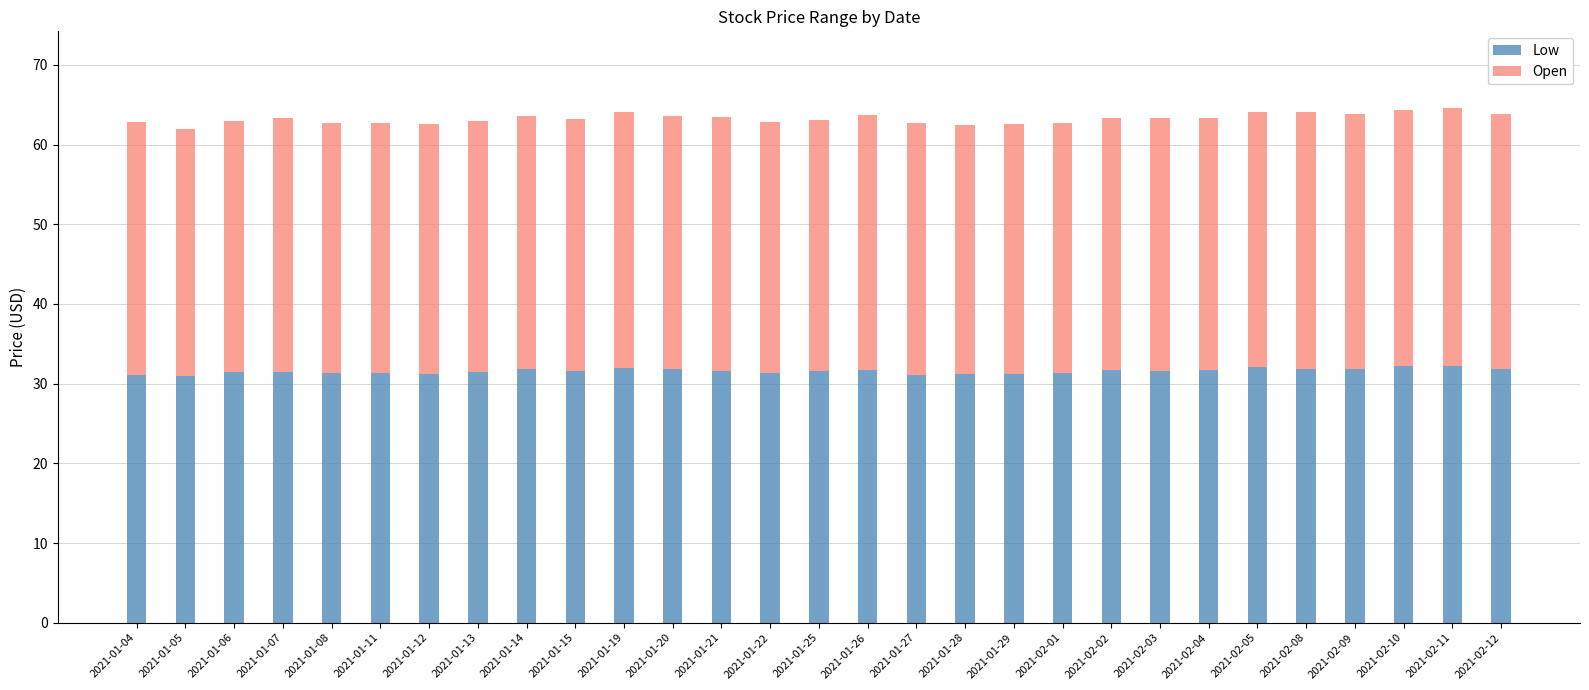

What is the lowest value of the Low series?

30.9